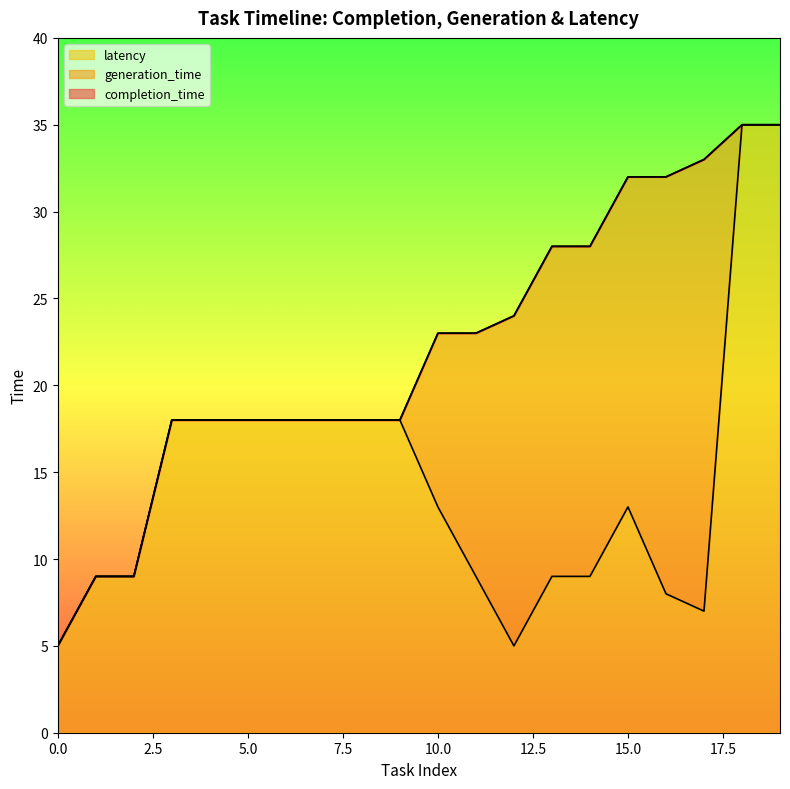

The value of latency at 5.0 is 18. True or false?

True